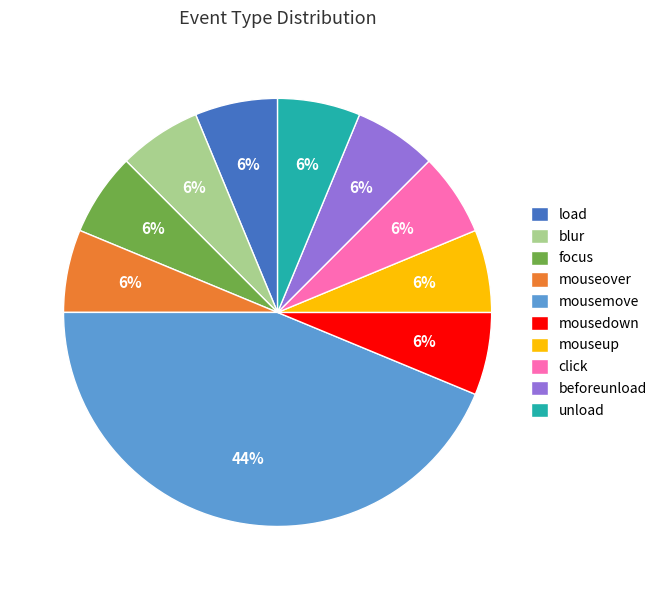

What percentage is the mousedown slice, to the nearest percent?

6%